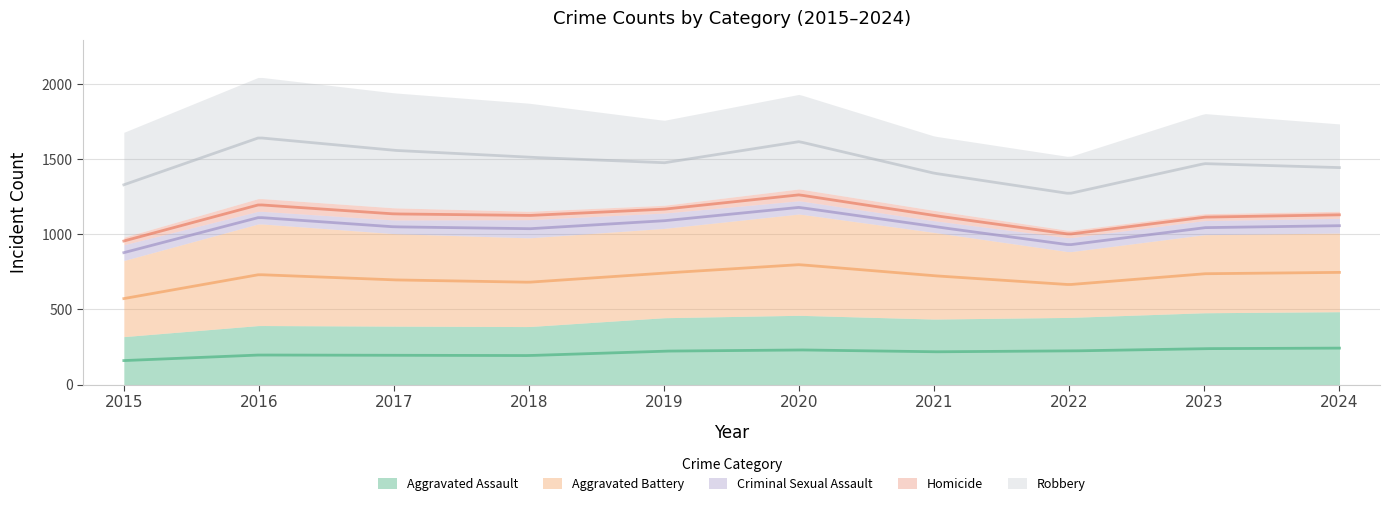

What is the difference between the Aggravated Battery values at 2020 and 2022?

238